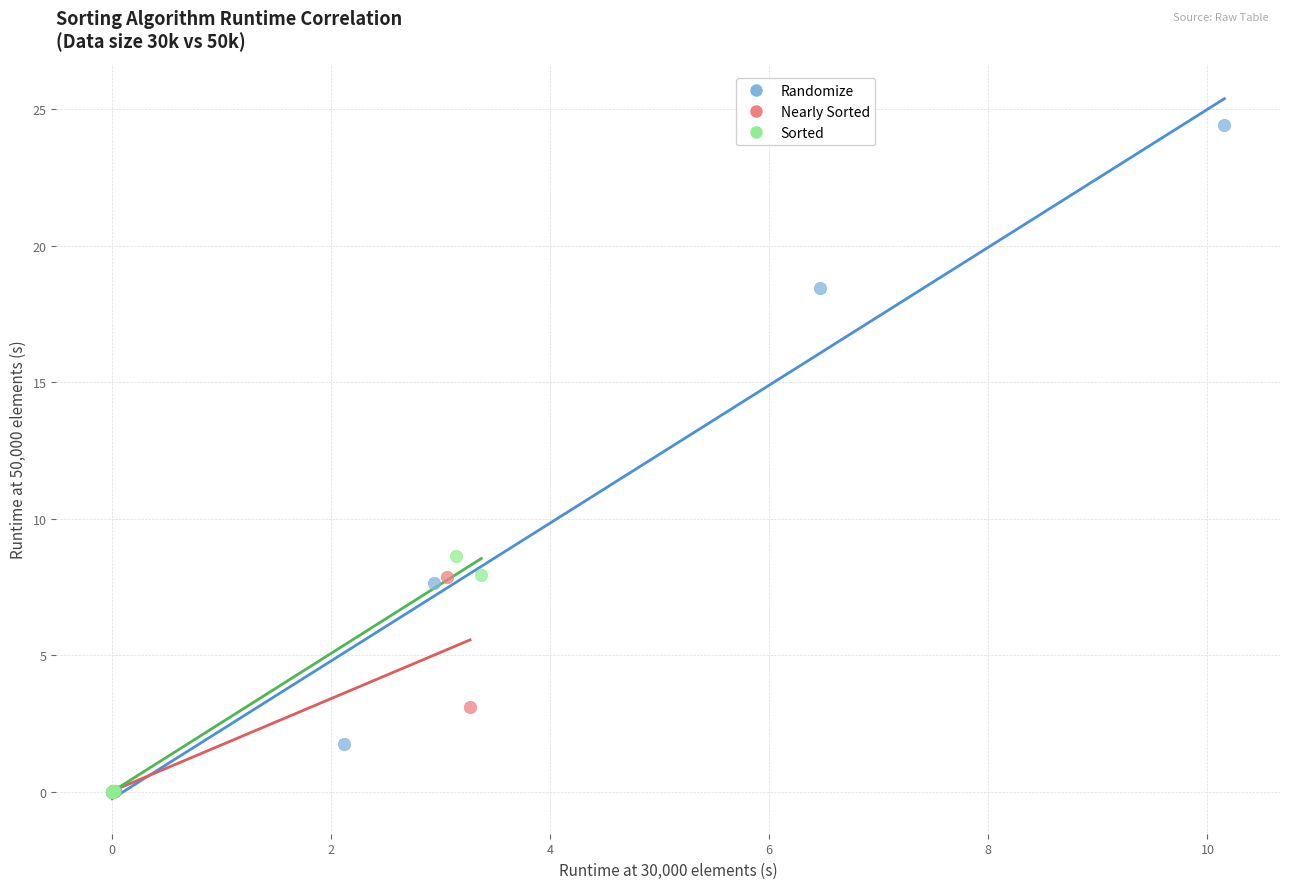

Which series has the largest Y range (max minus min)?

Randomize